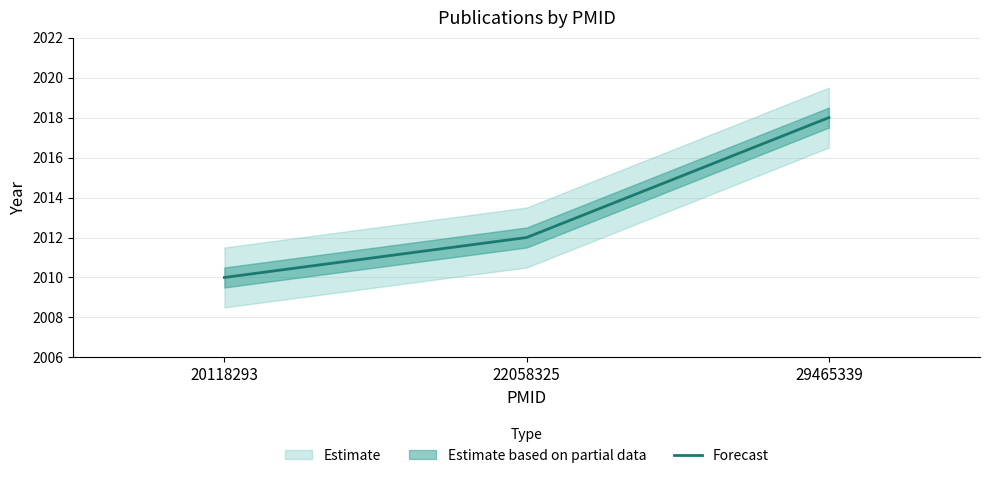

How many values are between 2010 and 2018?

3